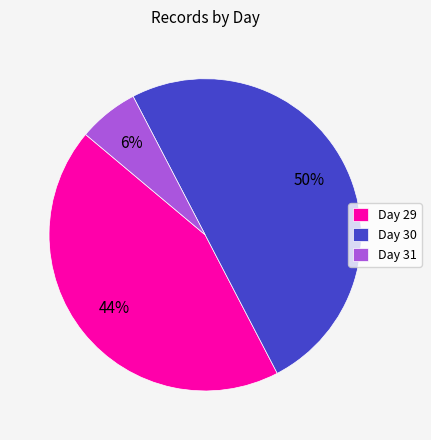

Does Day 29 represent more than half of the total?

No